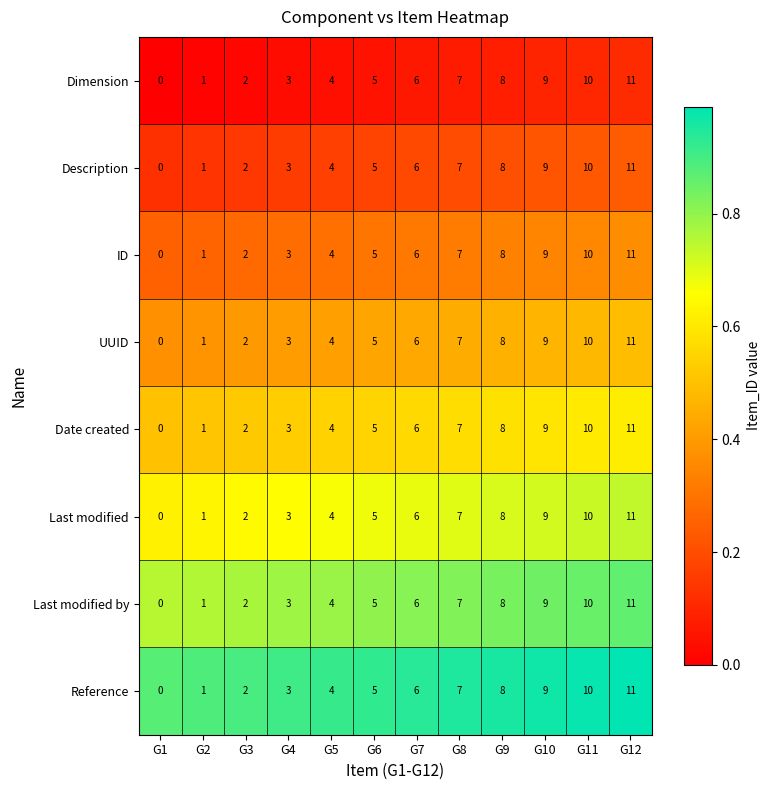

How many series are shown in this chart?

8